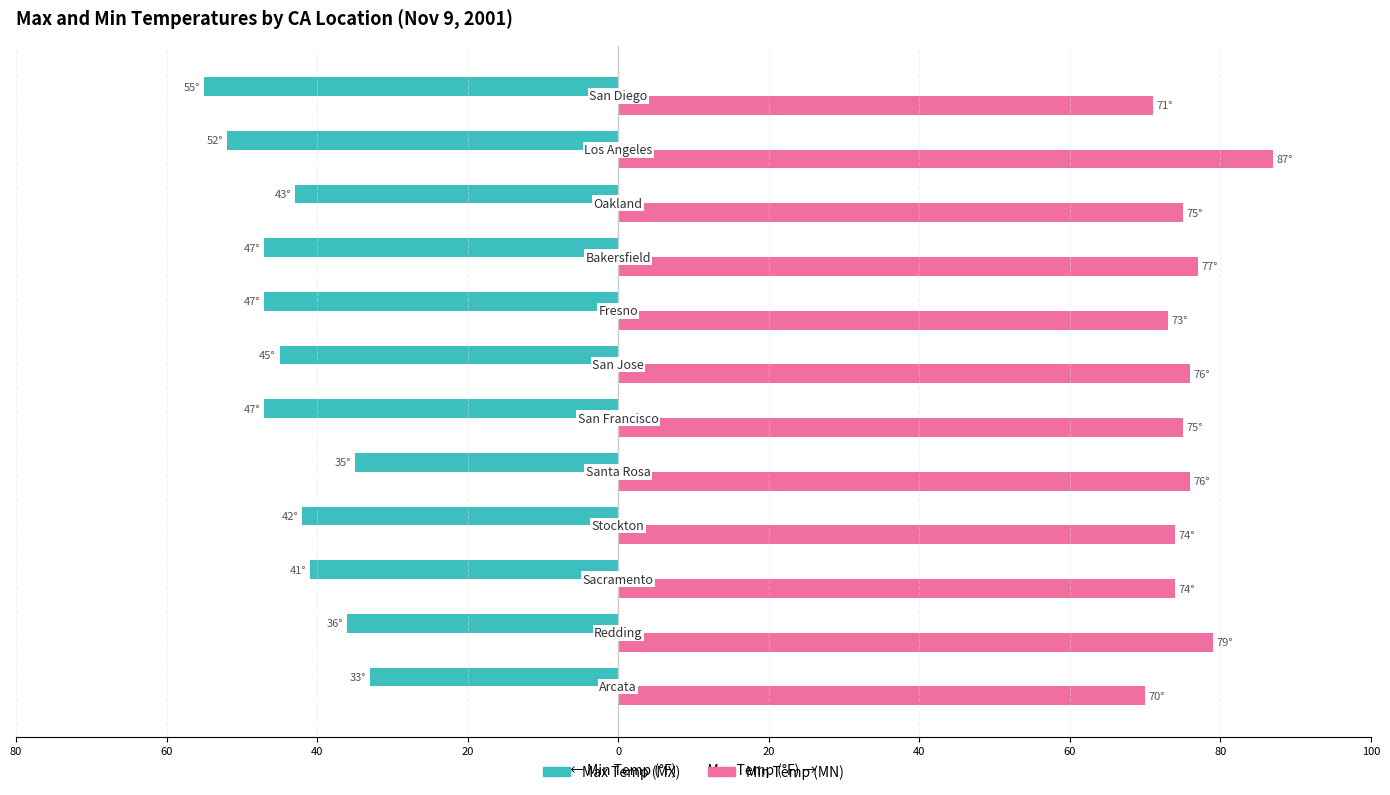

What are all the series names shown in the legend?

Max Temp (MX), Min Temp (MN)